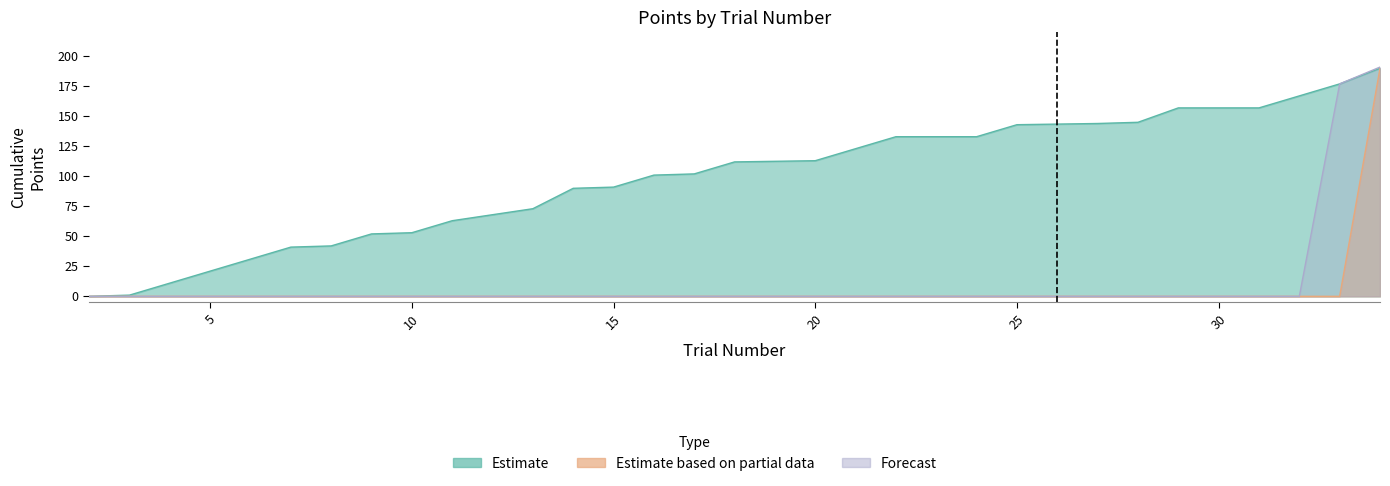

What is the difference between the second highest and minimum values in the Estimate series?

177